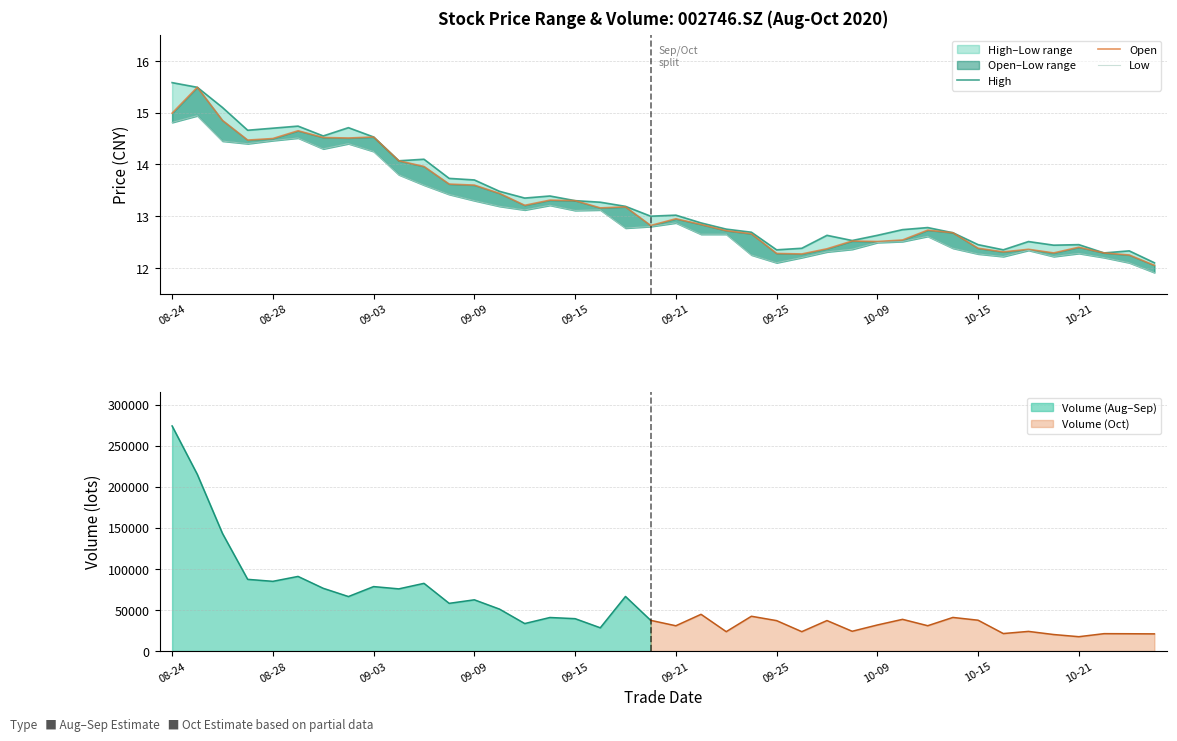

What is the total value across all series at 30?

38.1